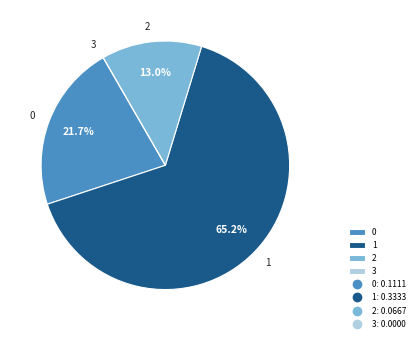

To the nearest percent, what is the difference between the largest and smallest slice percentages?

65%